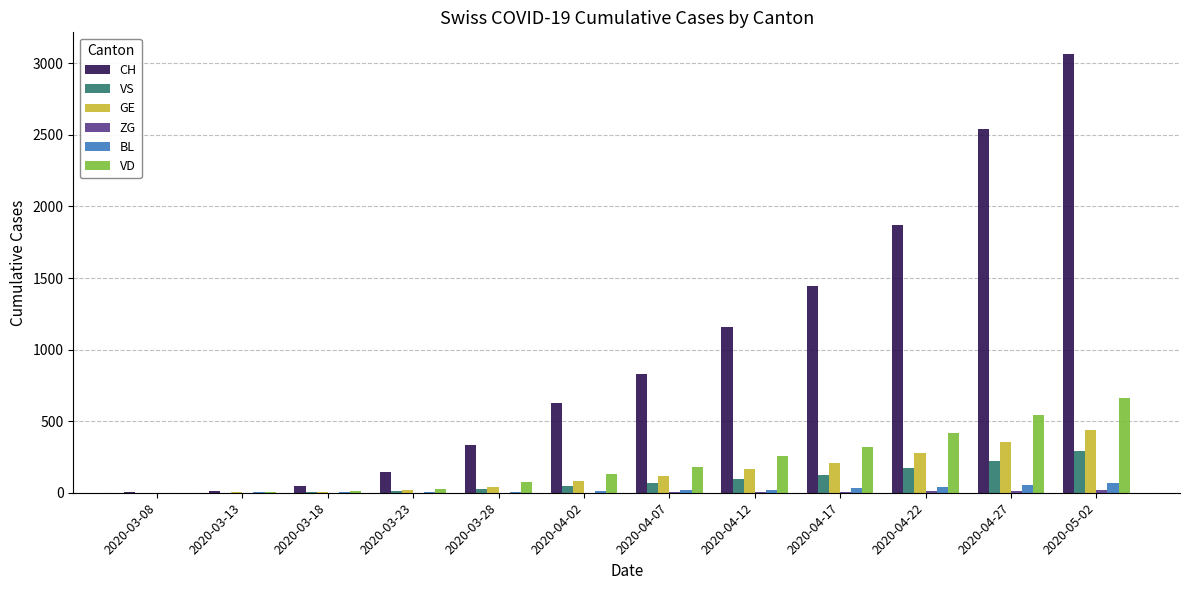

Count the number of categories in the chart.

12